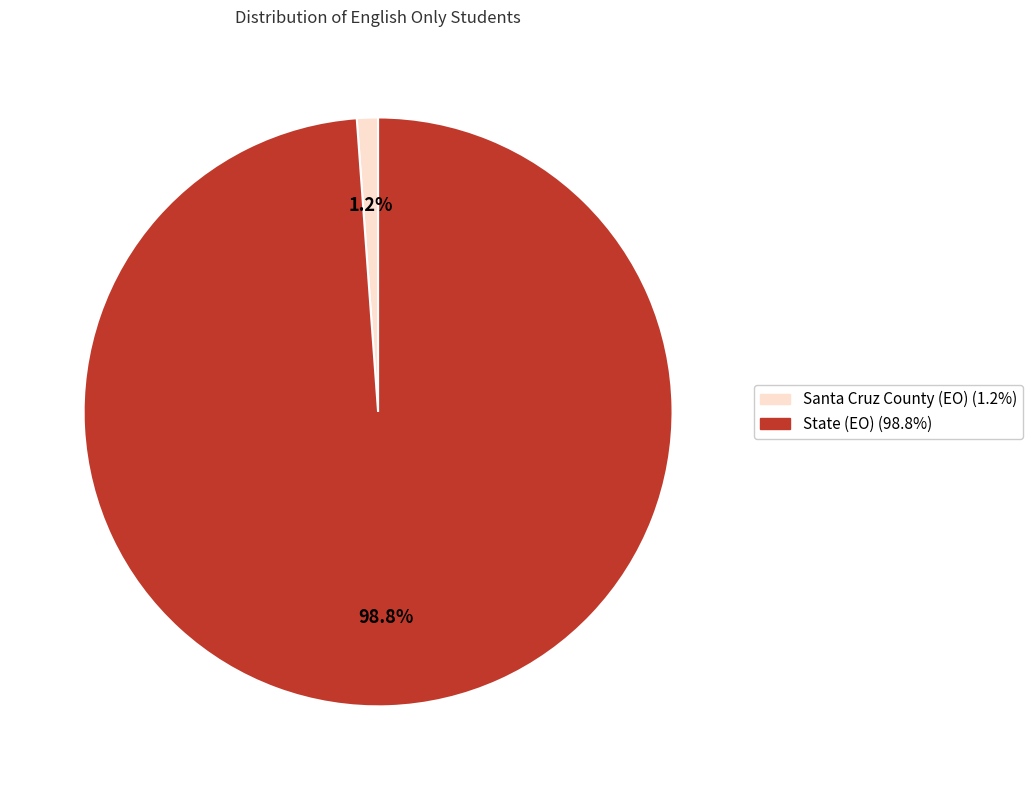

Between Santa Cruz County (EO) and State (EO), which is larger?

State (EO)